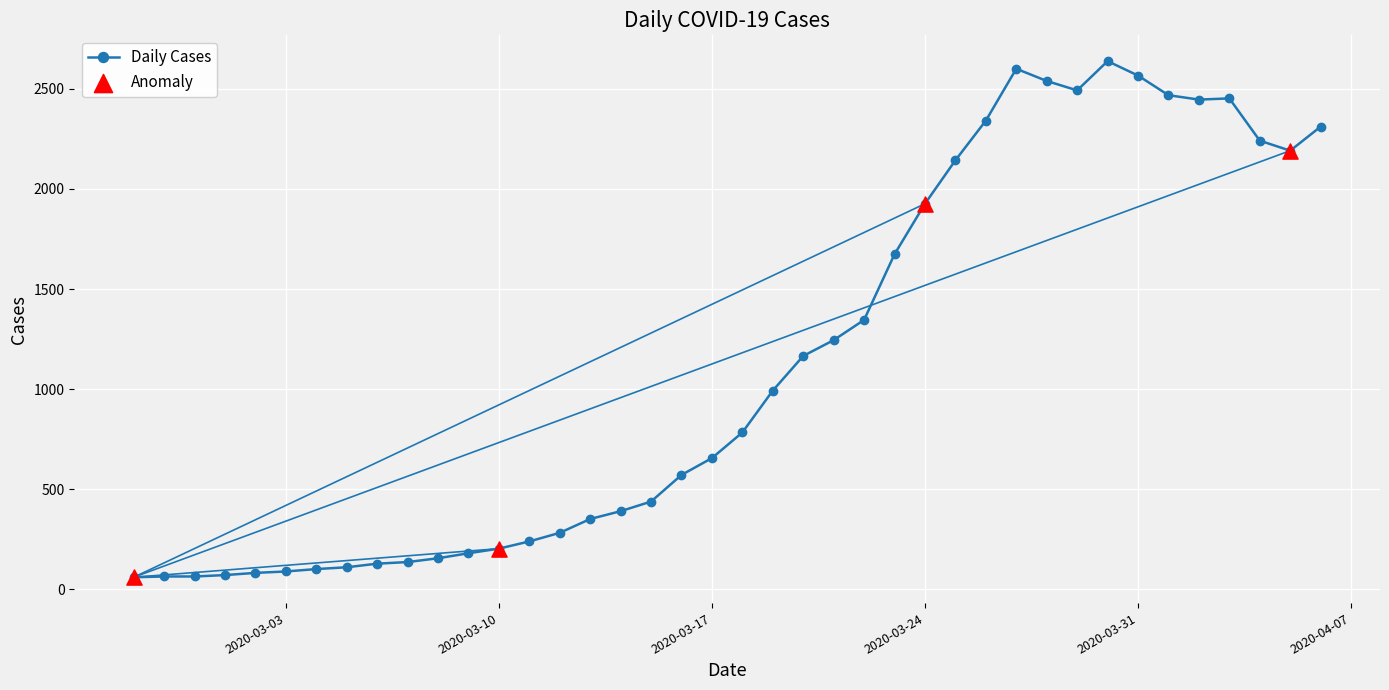

What is the greatest value displayed?

2638